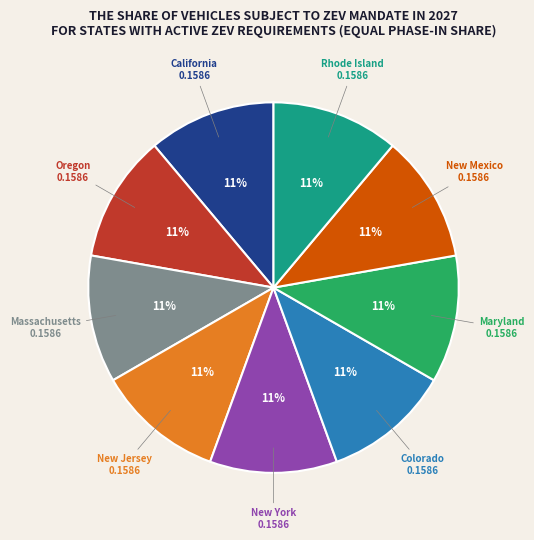

Is it true that New Jersey is 11% of the pie?

True